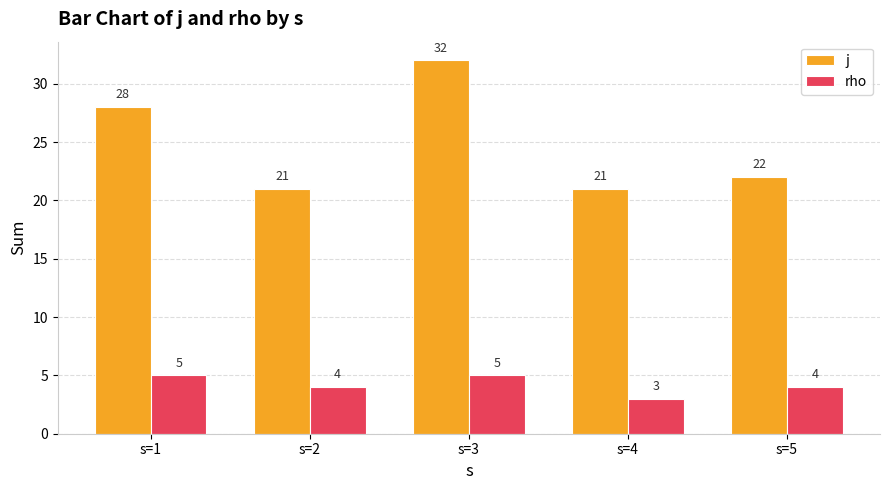

Rank the series by their maximum value, from lowest to highest.

rho, j